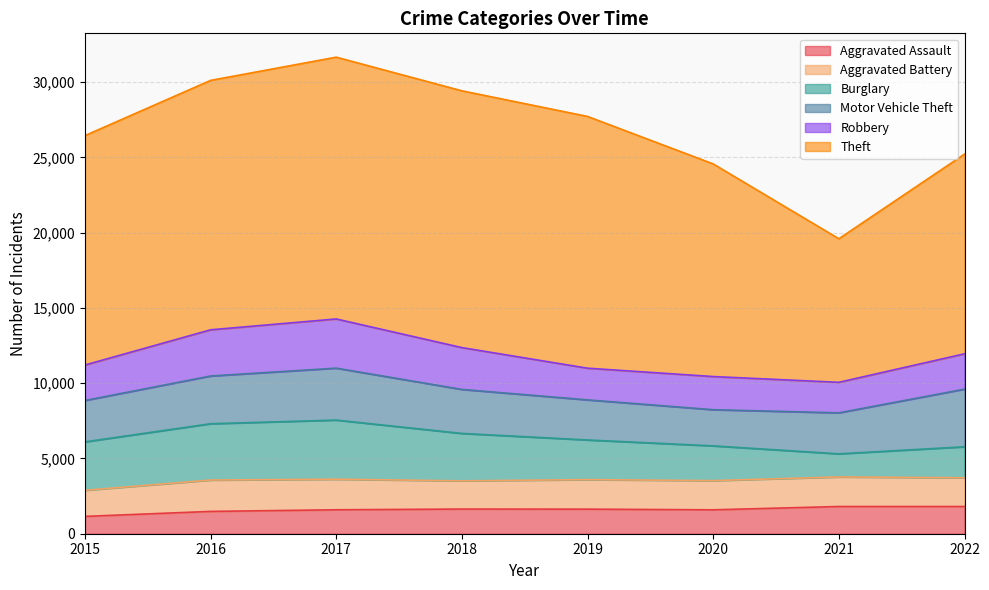

How many data points in Aggravated Assault are above 1632?

3